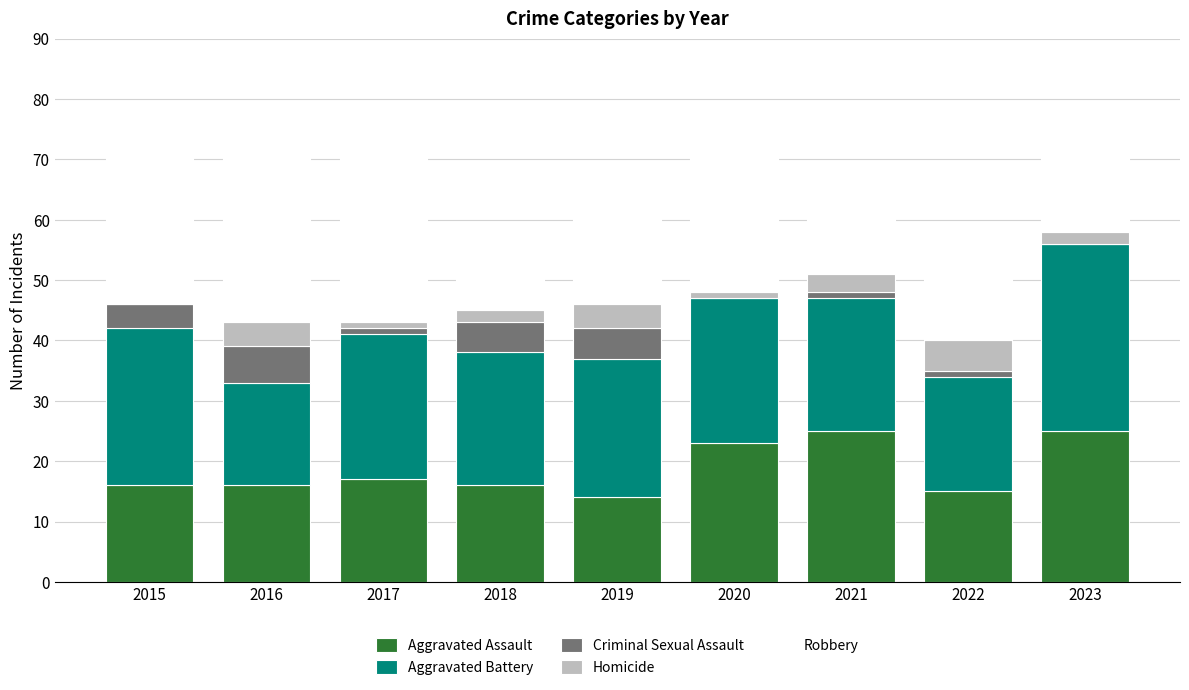

True or false: Aggravated Assault has a value of 25 at 2023.

True